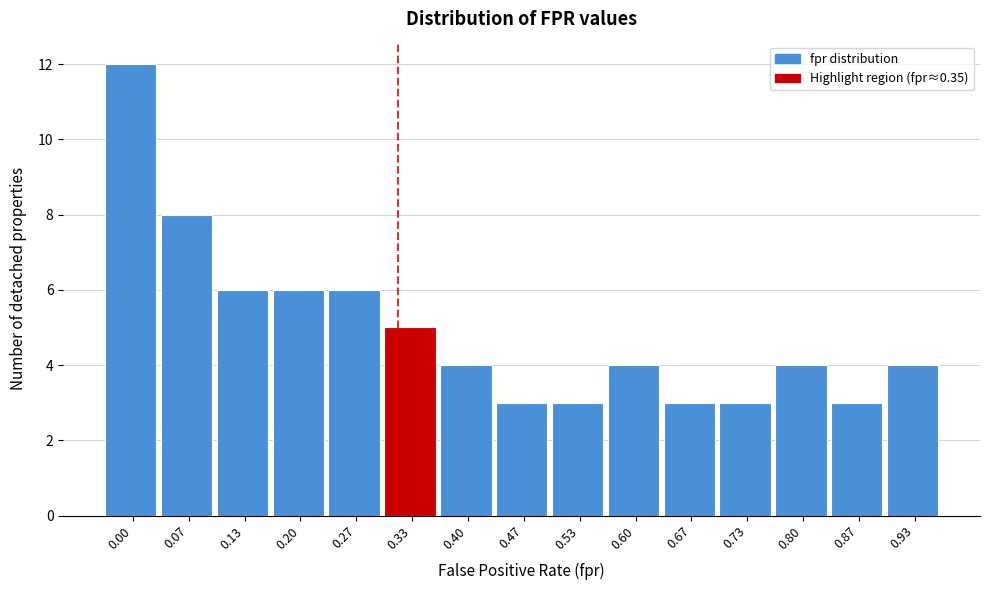

Reading right to left, what are all the values shown in this chart?

0.93=4	0.87=3	0.80=4	0.73=3	0.67=3	0.60=4	0.53=3	0.47=3	0.40=4	0.33=5	0.27=6	0.20=6	0.13=6	0.07=8	0.00=12